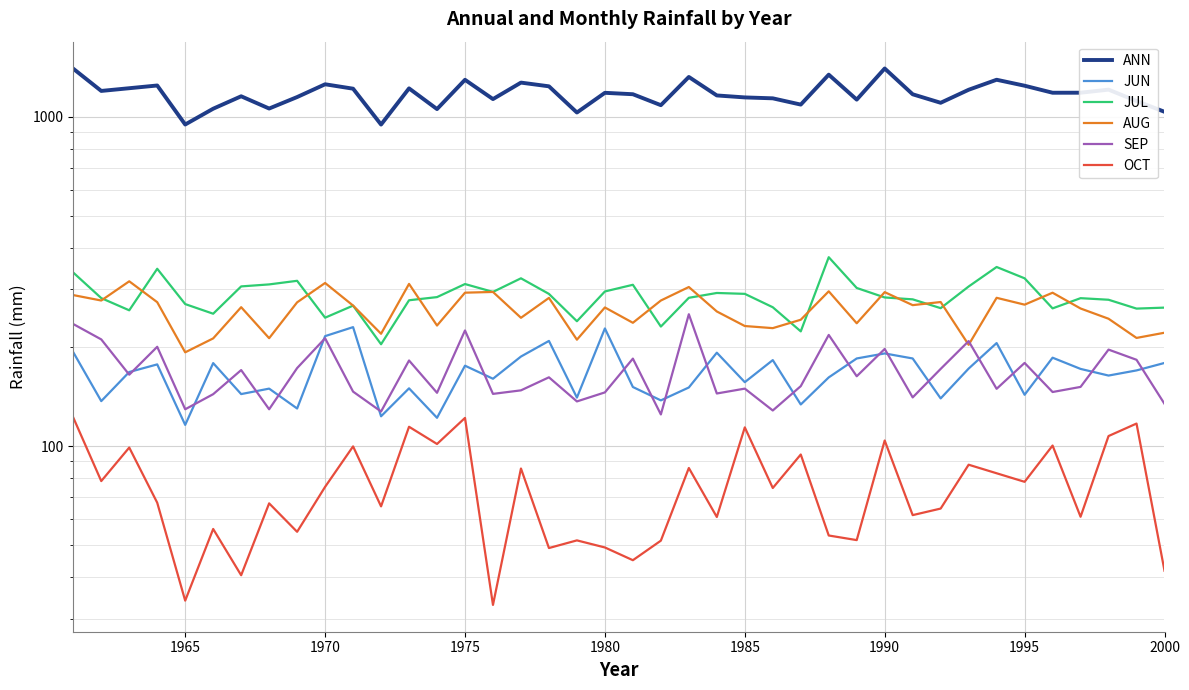

What is the lowest value of the JUN series?

116.1